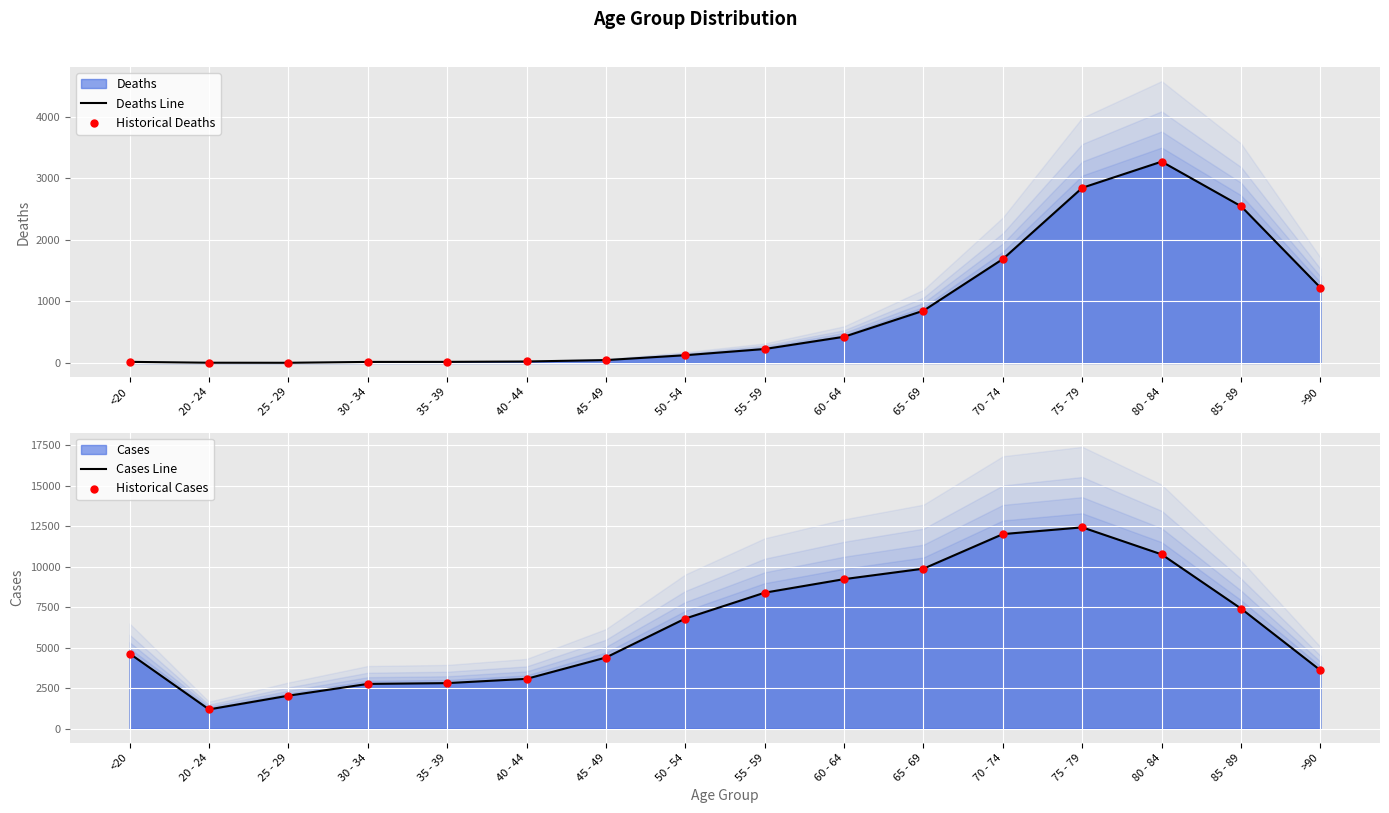

At how many categories does at least one series exceed 7109?

7